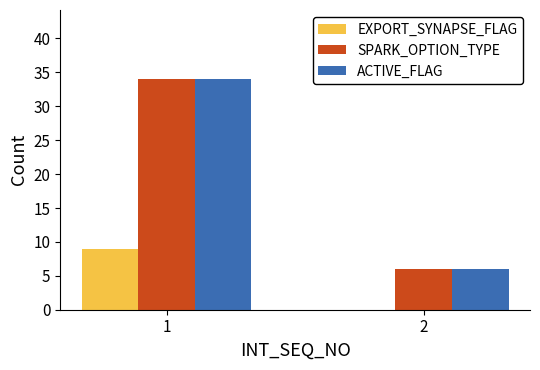

What are all the series names shown in the legend?

EXPORT_SYNAPSE_FLAG, SPARK_OPTION_TYPE, ACTIVE_FLAG